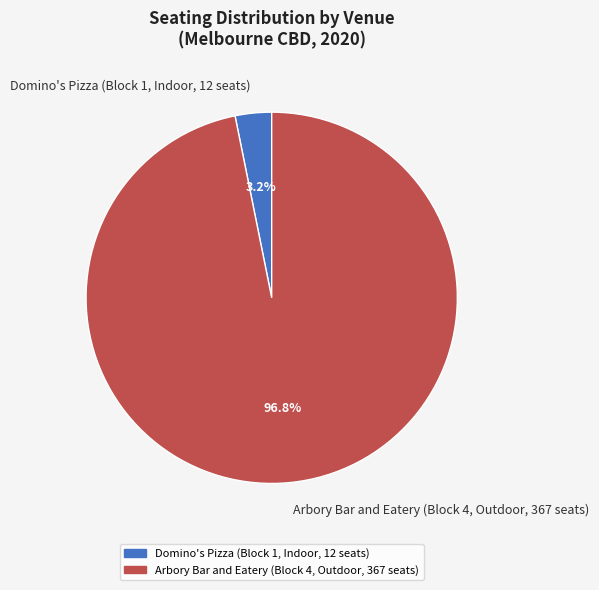

Between Domino's Pizza (Block 1, Indoor, 12 seats) and Arbory Bar and Eatery (Block 4, Outdoor, 367 seats), which is larger?

Arbory Bar and Eatery (Block 4, Outdoor, 367 seats)